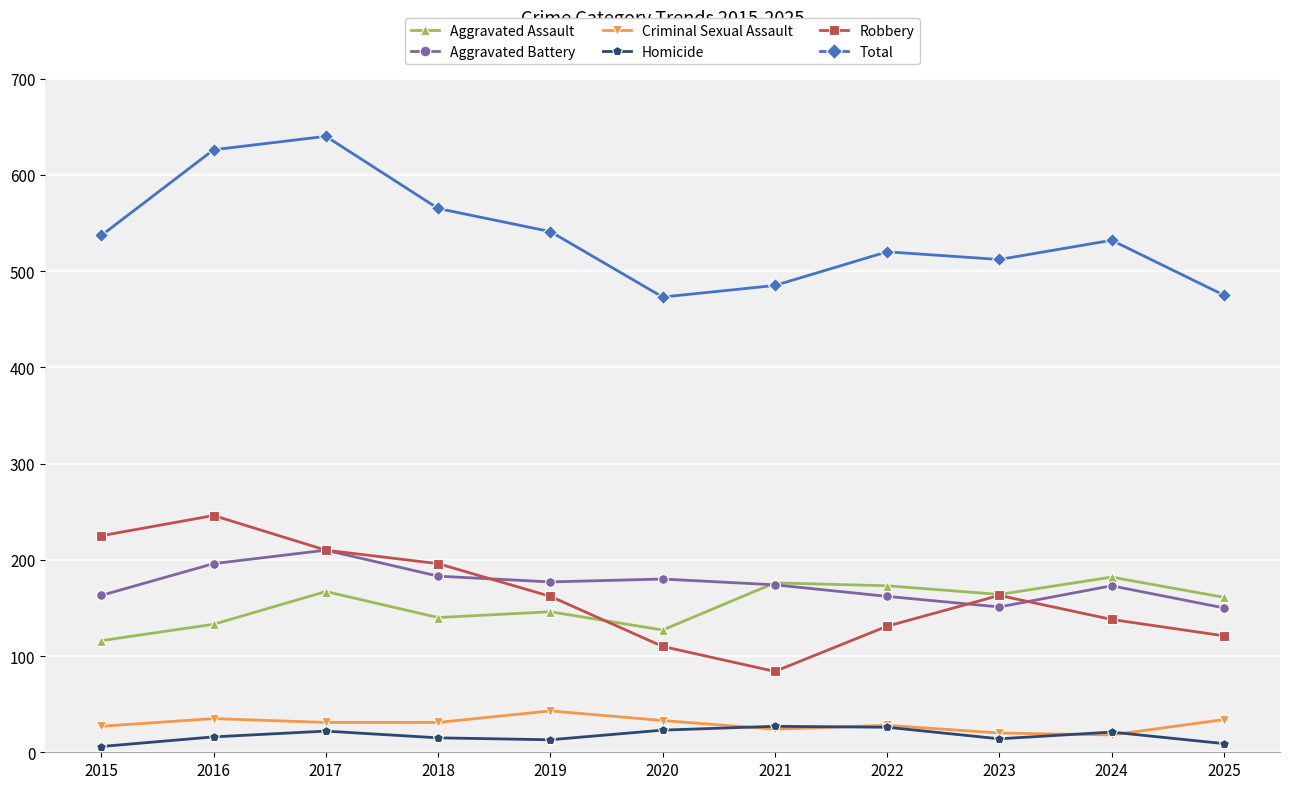

What is the value of the Robbery point at the 2nd from the left?

246